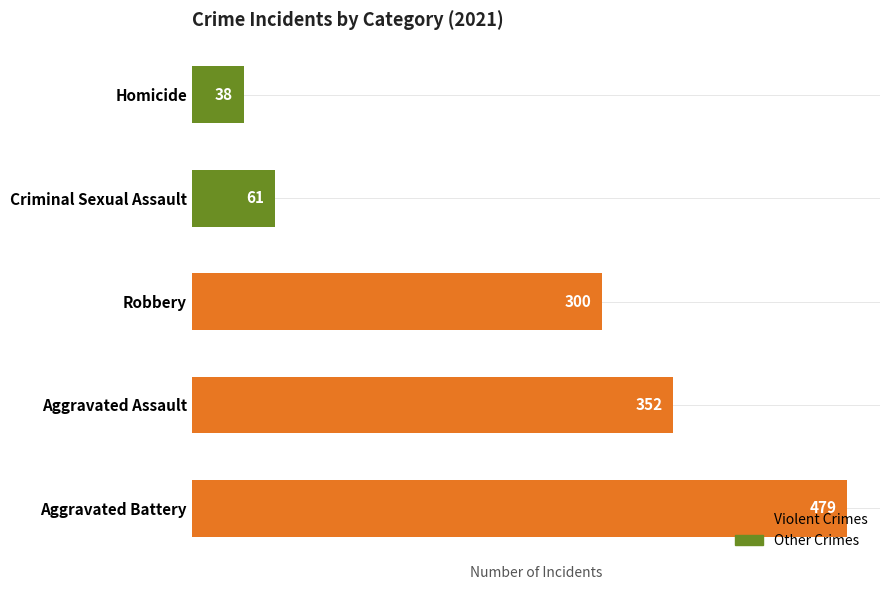

What position from the bottom is Robbery?

3